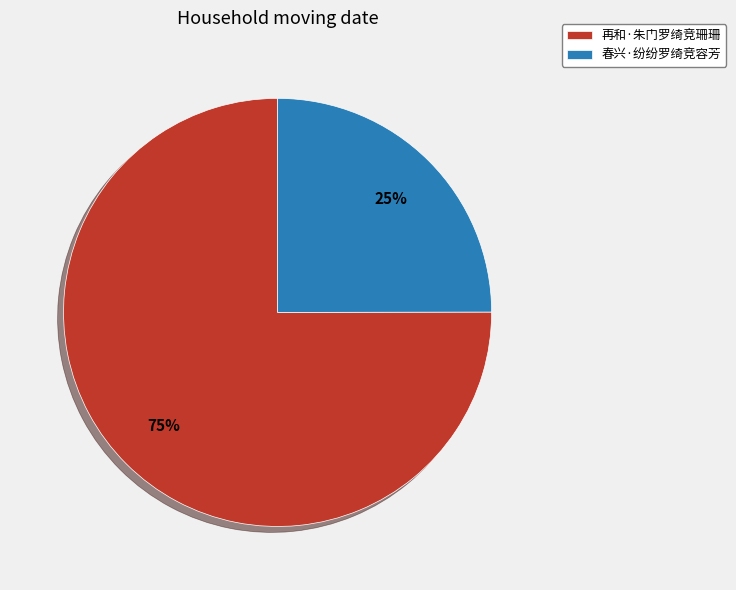

The 再和·朱门罗绮竞珊珊 slice represents 75% of the pie. True or false?

True